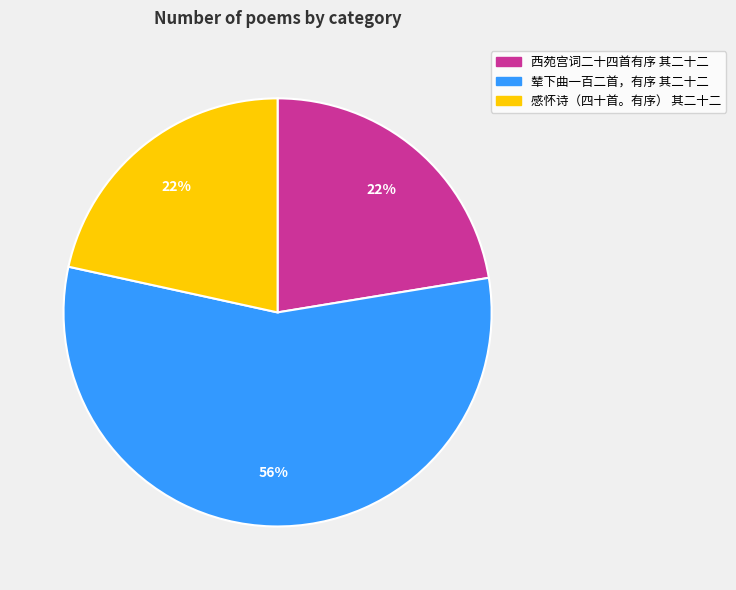

The 感怀诗（四十首。有序） 其二十二 slice represents 32% of the pie. True or false?

False